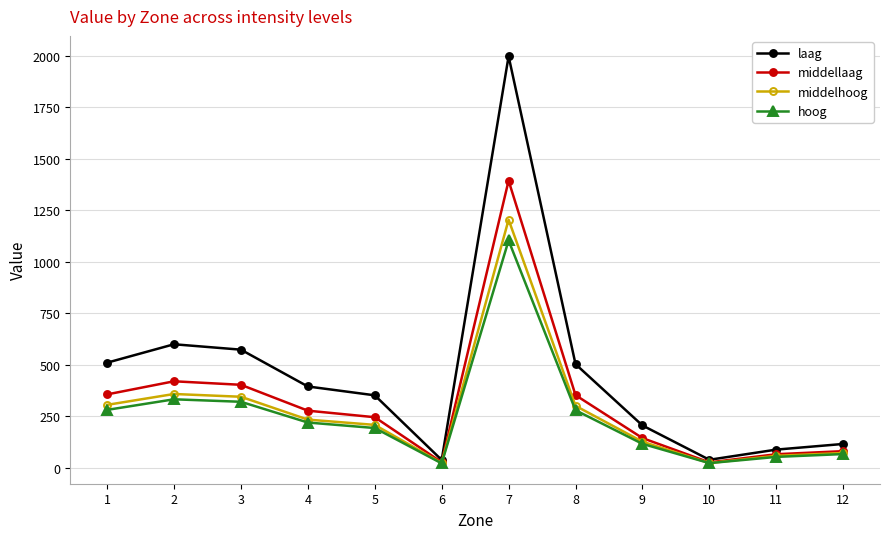

List the series in order of their peak value, highest first.

laag, middellaag, middelhoog, hoog